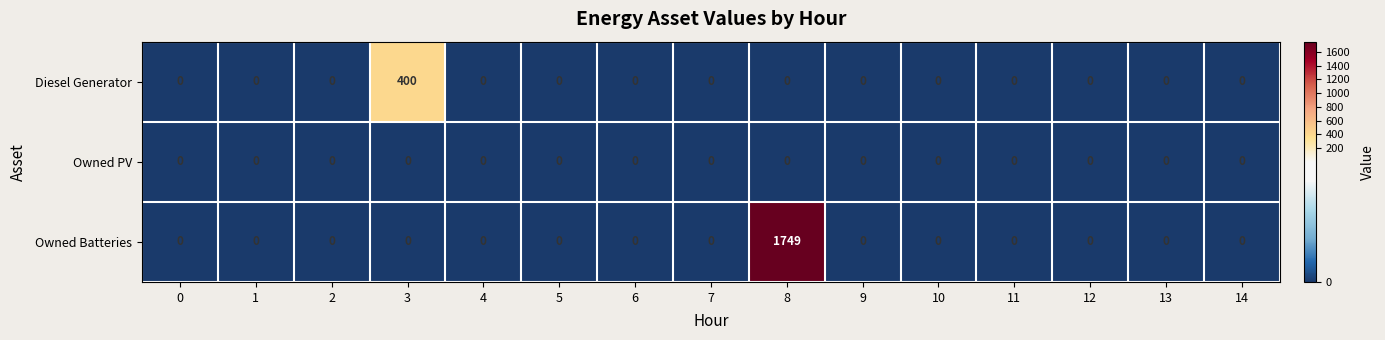

Rank the series by their maximum value, from lowest to highest.

Owned PV, Diesel Generator, Owned Batteries